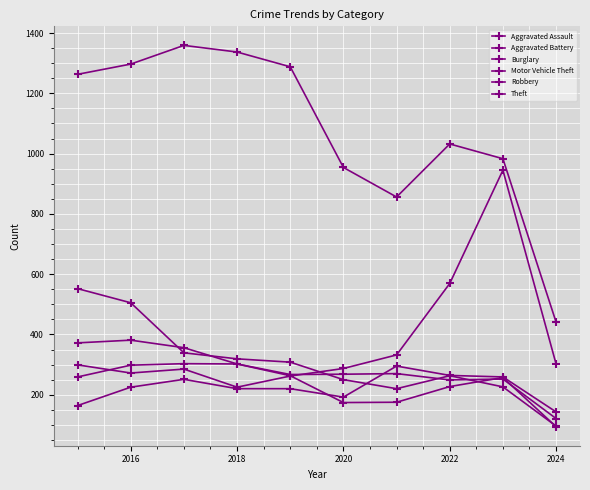

Where is the first local maximum for Theft?

2018